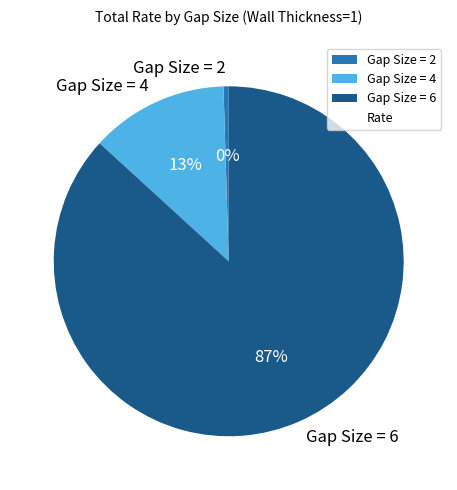

Is there any slice that represents more than half of the pie?

Yes